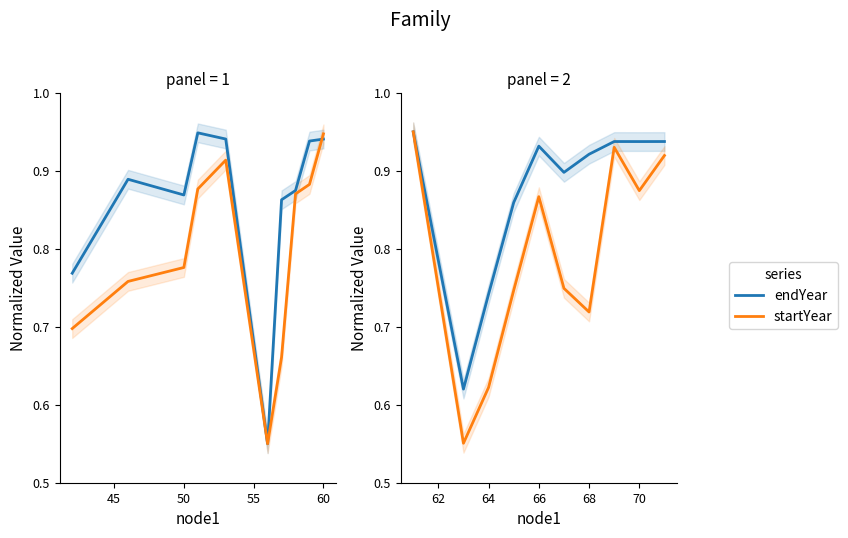

What is the difference between the second highest and minimum values in the endYear series?

0.3